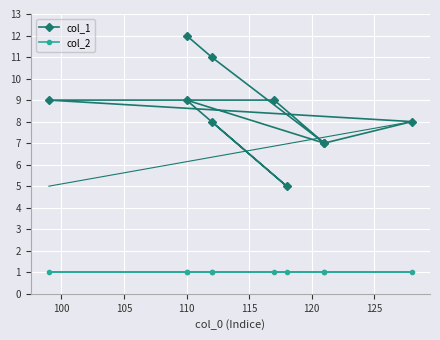

Reading left to right, extract all data points from this chart.

col_1: 12	11	7	8	9	9	7	9	5	8
col_2: 1	1	1	1	1	1	1	1	1	1